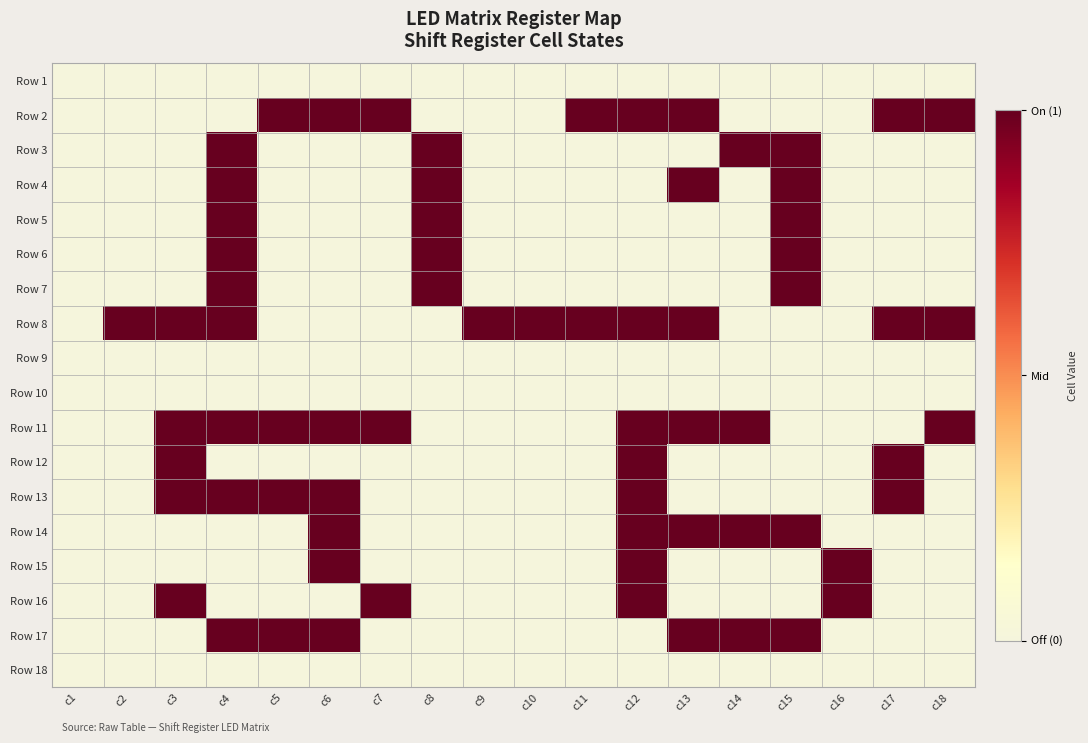

List the series in order of their peak value, highest first.

Row 2, Row 3, Row 4, Row 5, Row 6, Row 7, Row 8, Row 11, Row 12, Row 13, Row 14, Row 15, Row 16, Row 17, Row 1, Row 9, Row 10, Row 18